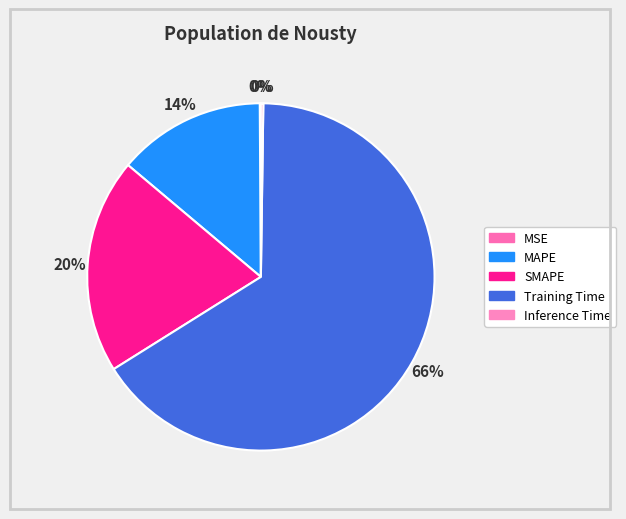

Which has a higher value, Training Time or Inference Time?

Training Time